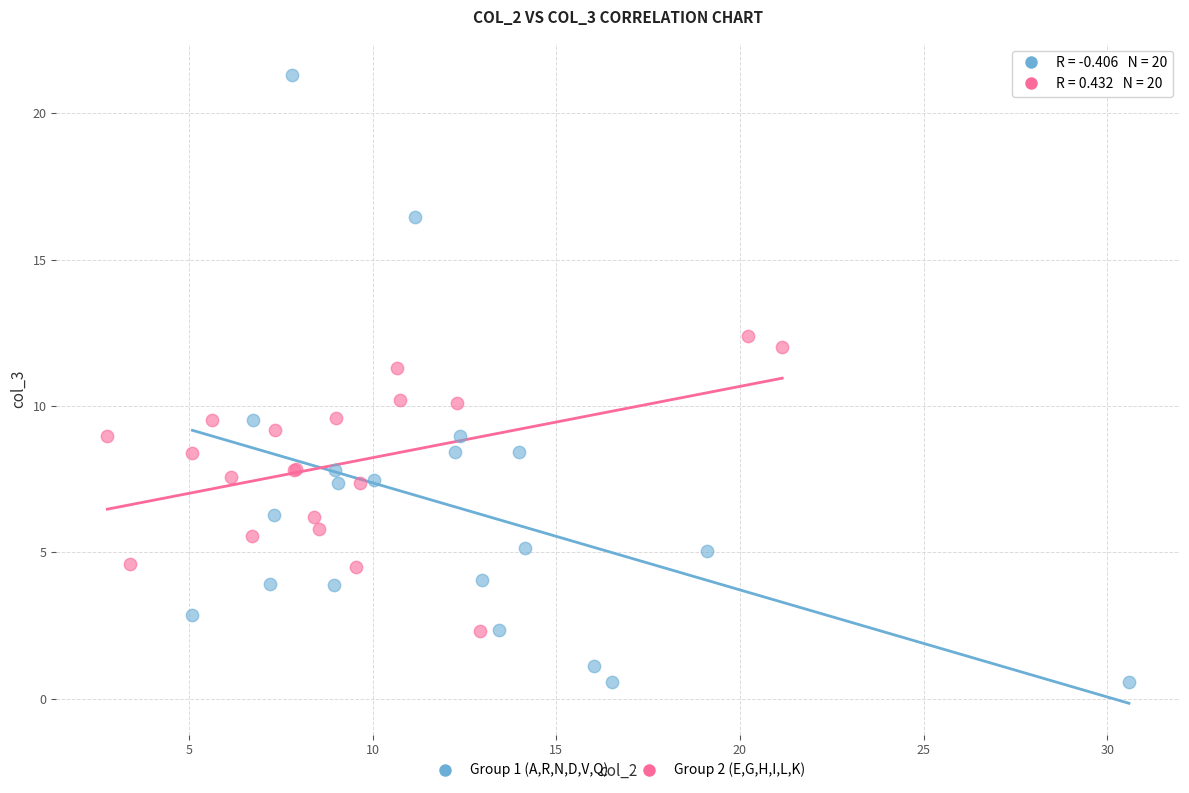

Which series reaches the minimum Y coordinate?

Group 1 (A,R,N,D,V,Q)